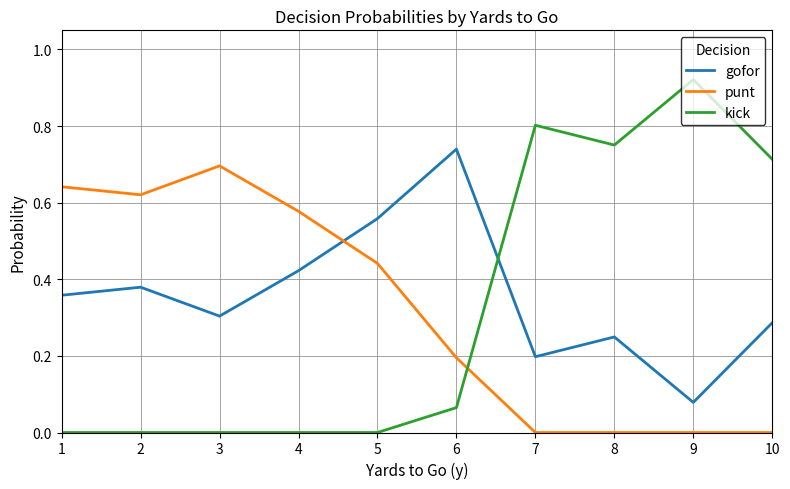

Is it true that kick equals 1.2 at 10?

False